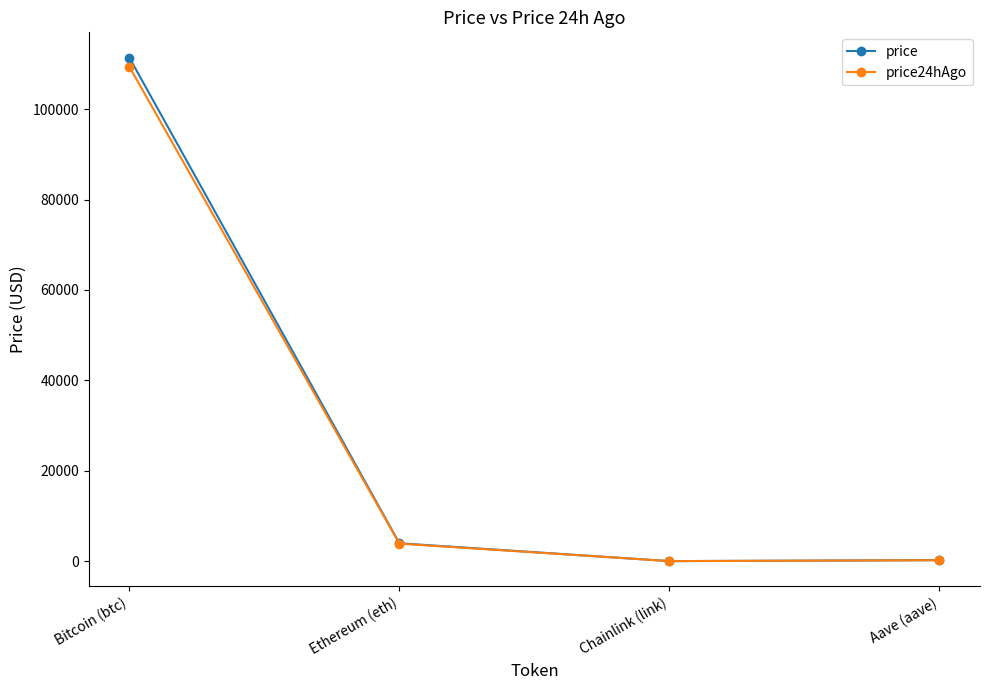

What is the greatest value displayed?

111425.0